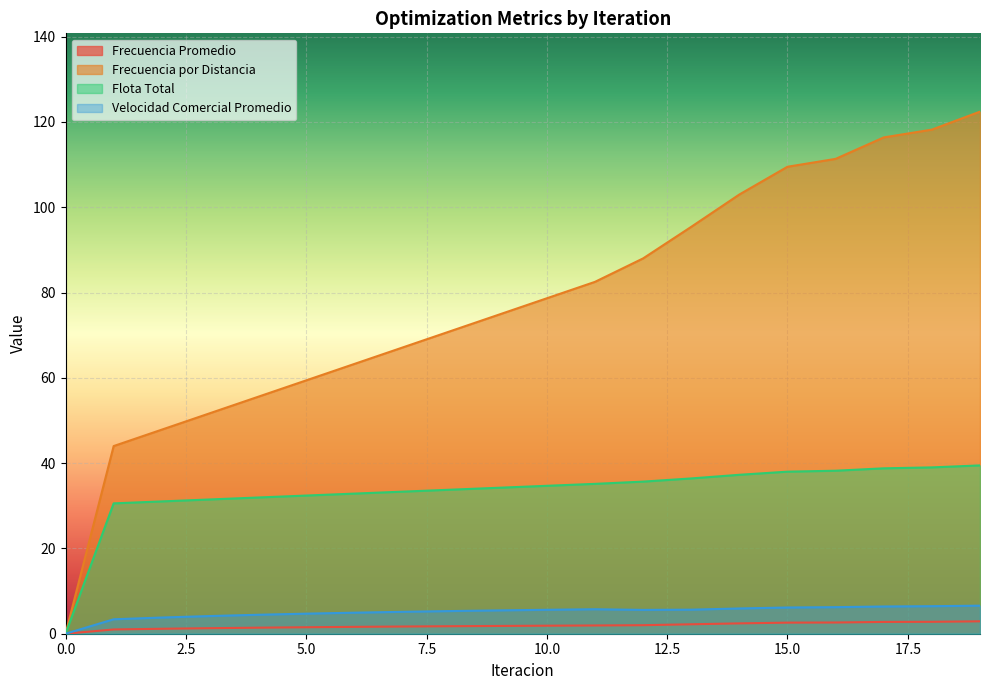

Is it true that Velocidad Comercial Promedio equals 7.8 at 14?

False